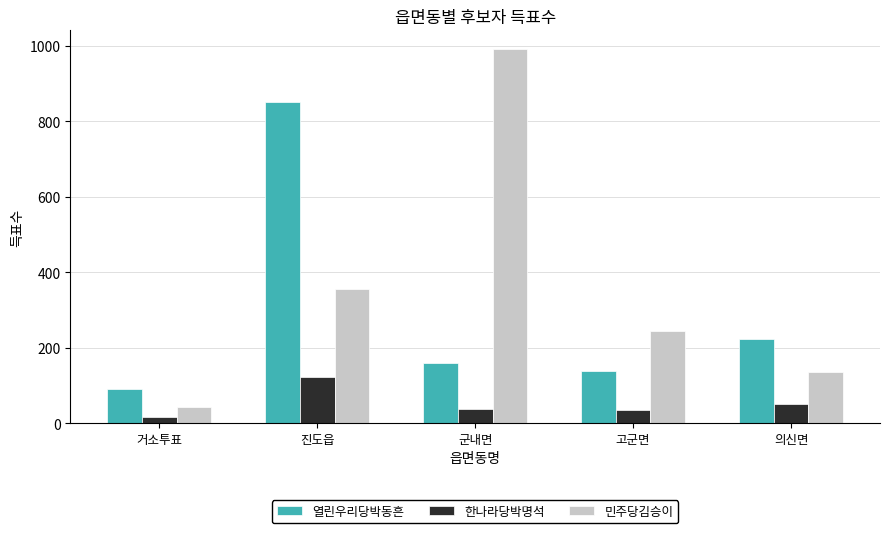

Is the value of 열린우리당박동흔 at 거소투표 greater than the value of 민주당김승이 at 진도읍?

No